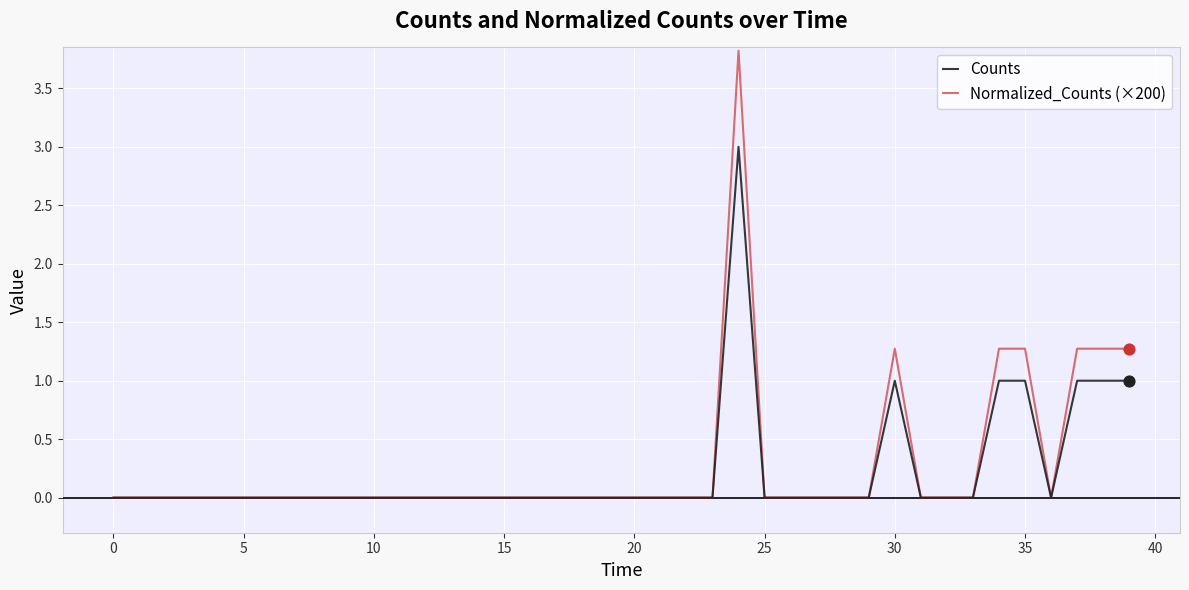

Which series has the widest spread of values?

Normalized_Counts (×200)